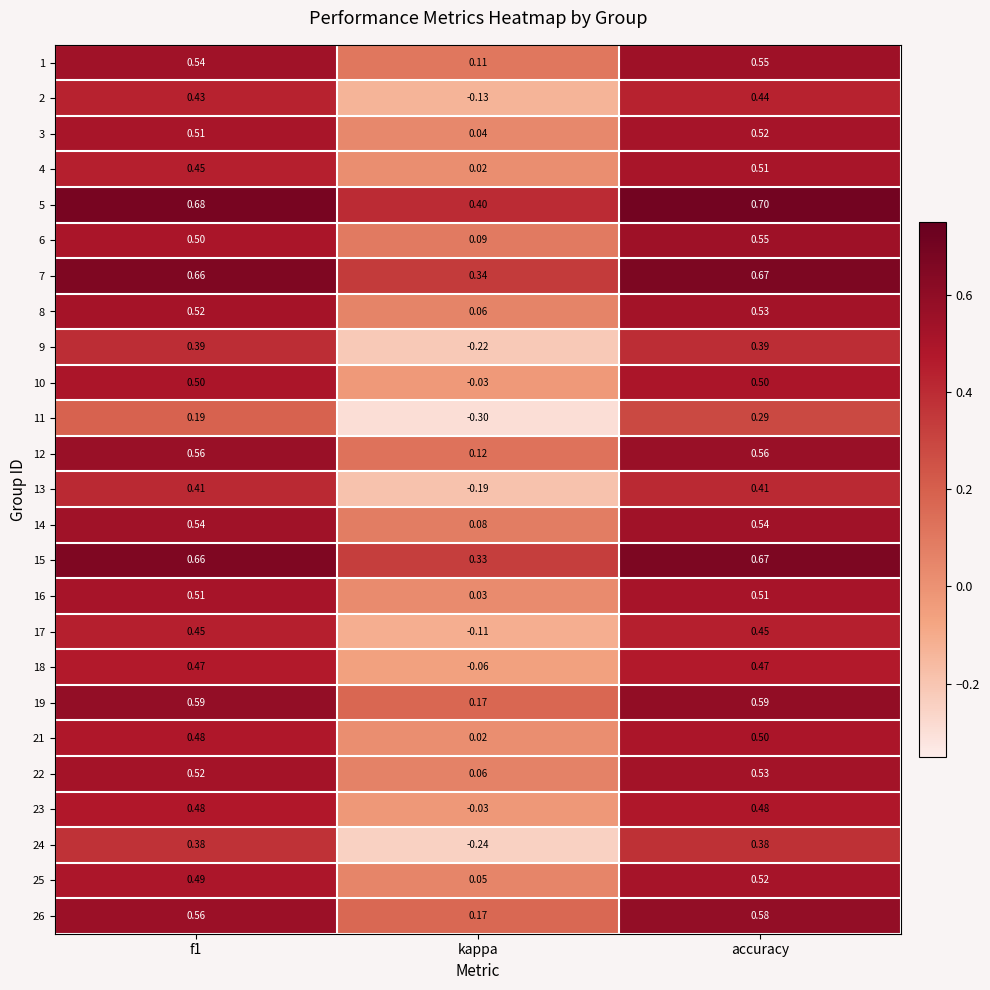

Is the value of 19 at accuracy greater than the value of 7 at f1?

No